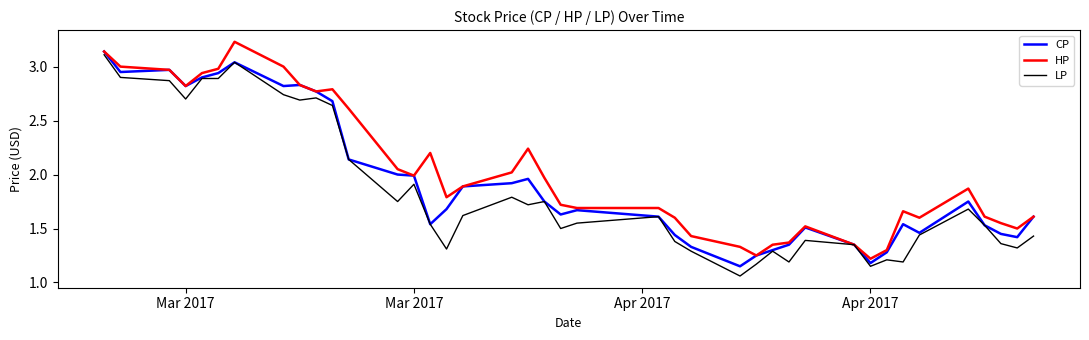

Rank the series by their average value, from highest to lowest.

HP, CP, LP